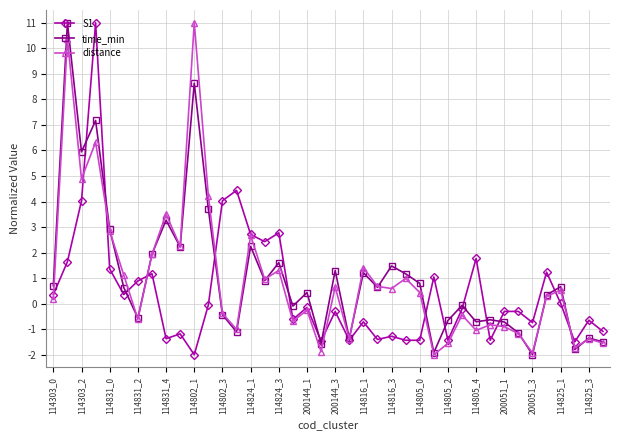

At how many categories does at least one series exceed 7?

3